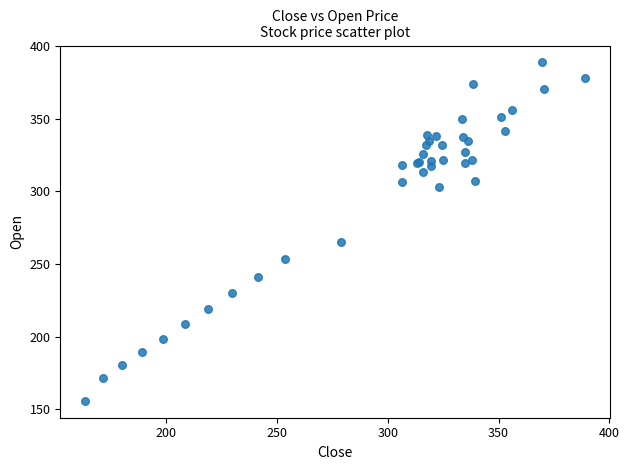

What Y value in the scatter plot is closest to 272?

264.9